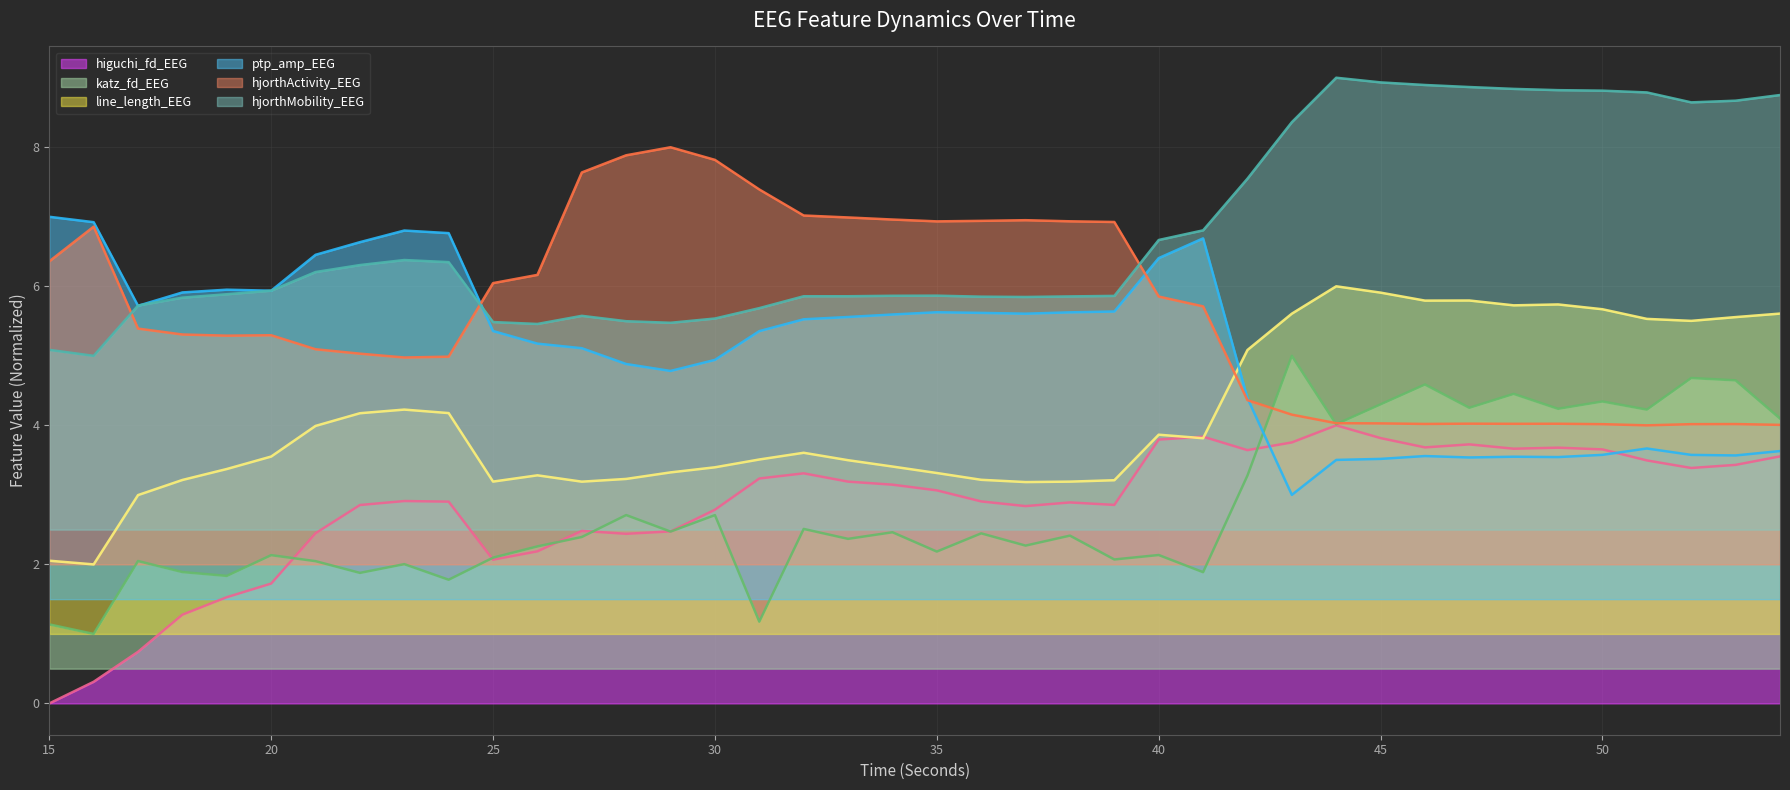

Is the value of katz_fd_EEG at 25 greater than the value of hjorthMobility_EEG at 40?

No